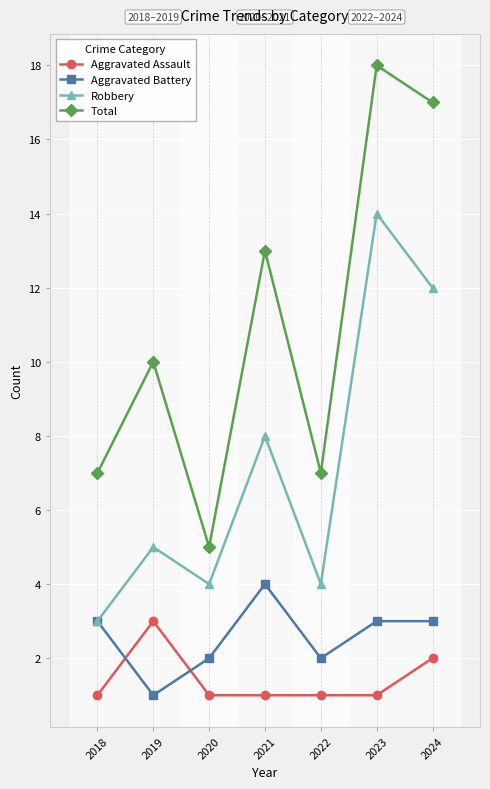

The Total series shows 12 at 2018. True or false?

False